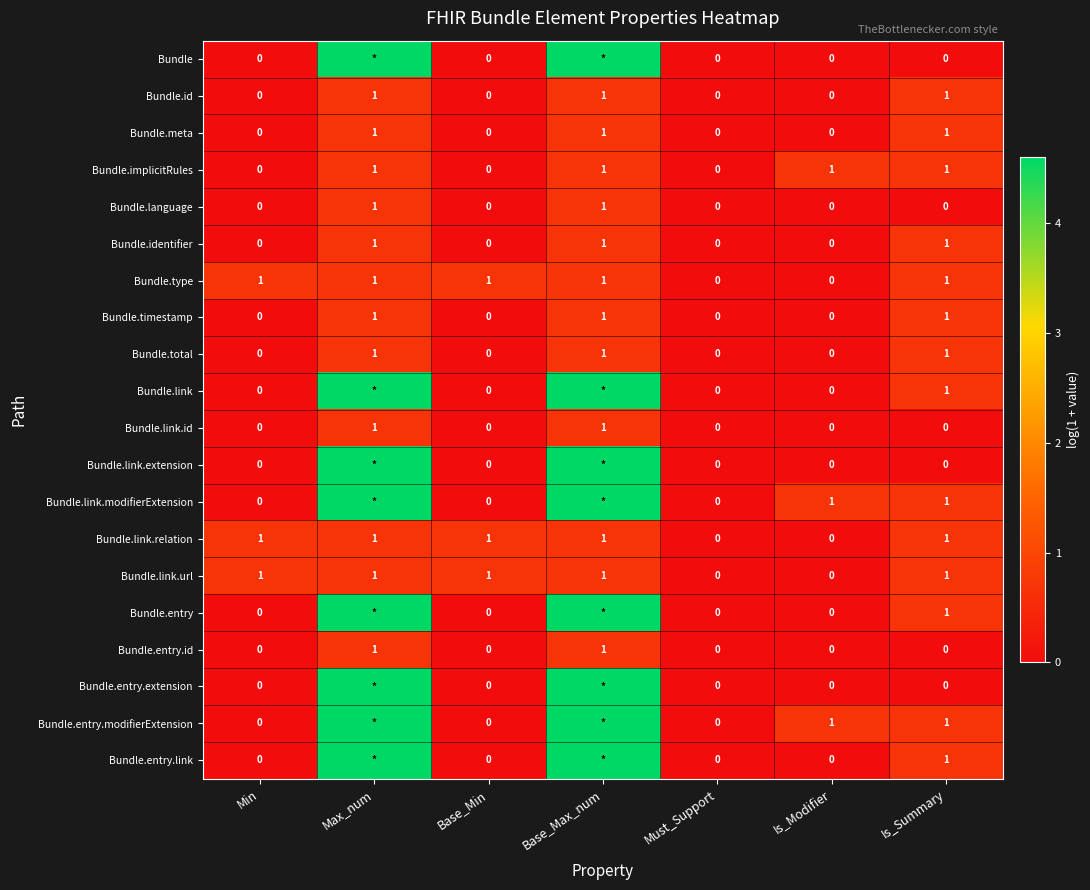

How many data points in Bundle.link.id are above 0?

2